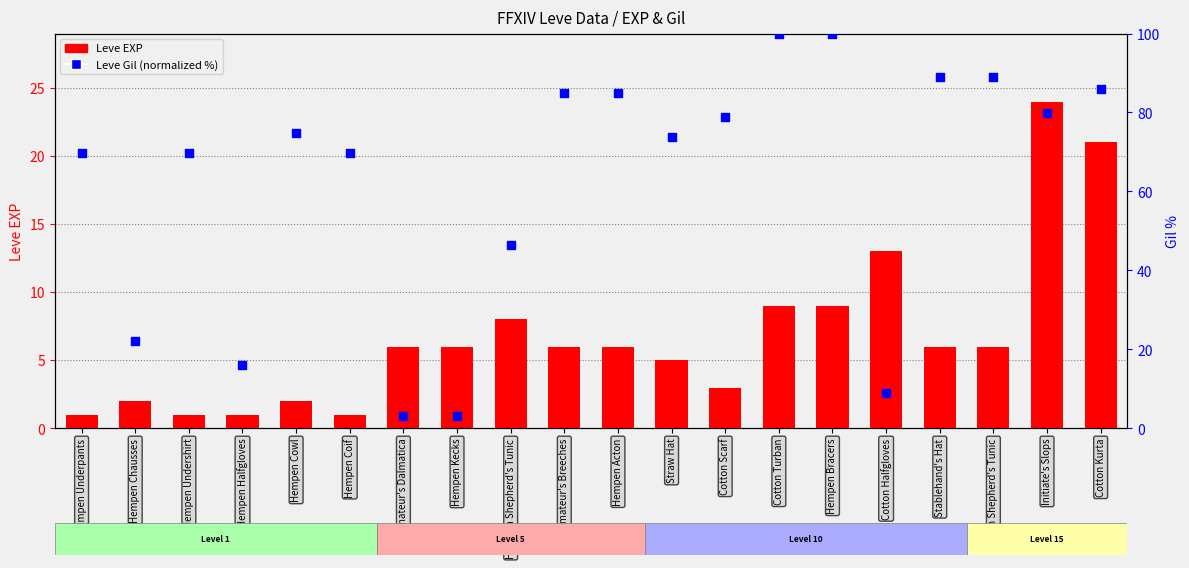

What are all the series names shown in the legend?

Leve EXP, Leve Gil (normalized)